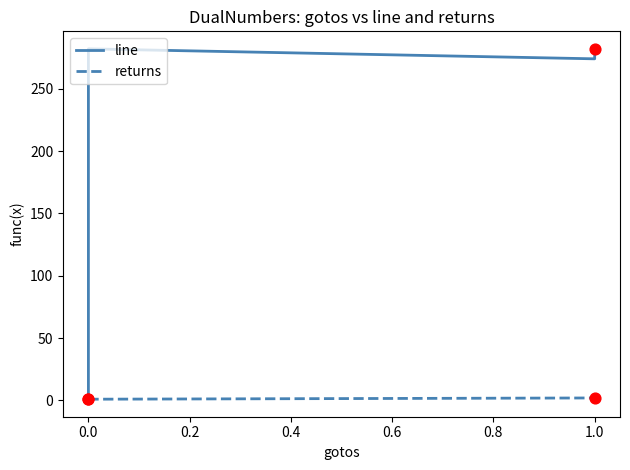

Which series reaches the maximum Y coordinate?

line